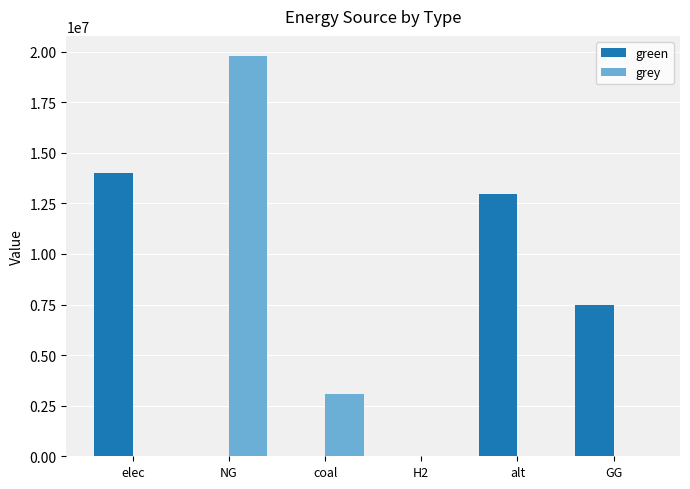

Reading left to right, list all the values displayed in this chart.

green: elec=13987292.7	NG=0.0	coal=0.0	H2=0.0	alt=12954508.8	GG=7500000.0
grey: elec=0.0	NG=19792106.6	coal=3098773.1	H2=0.0	alt=0.0	GG=0.0